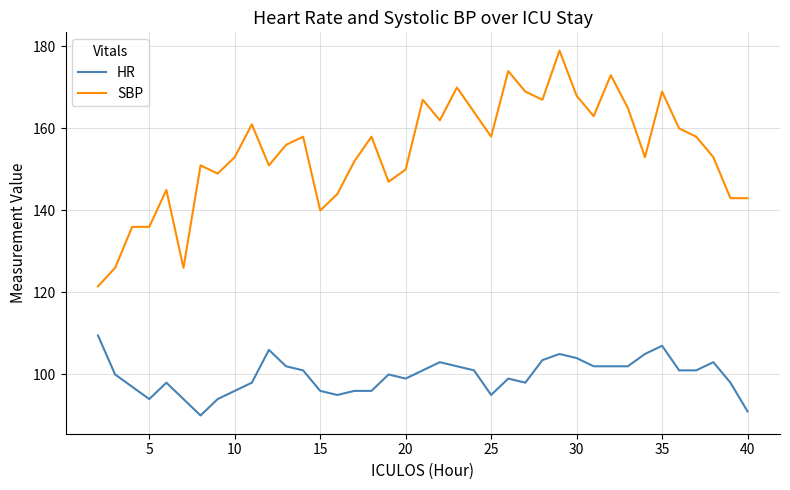

Count the number of categories in the chart.

39